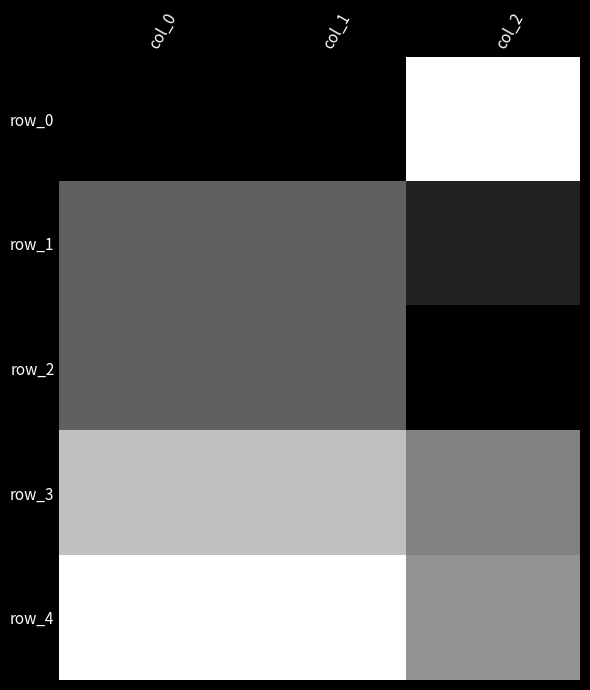

Which has a higher value, col_1 or col_0?

col_1